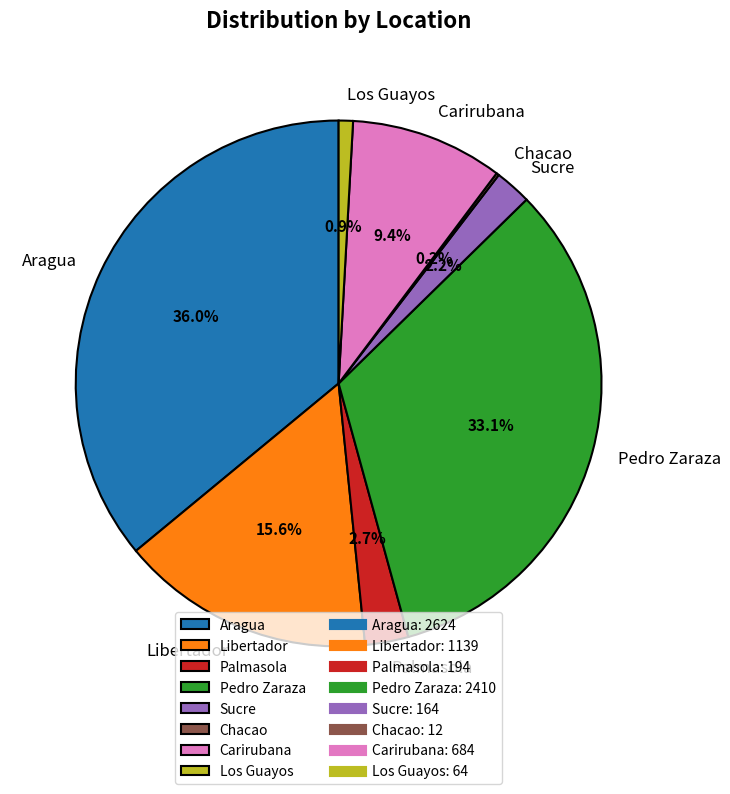

Is Aragua the majority of the pie?

No